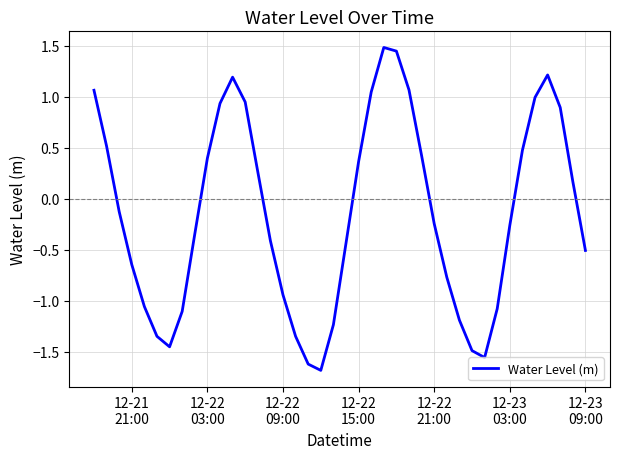

Count the number of categories in the chart.

40